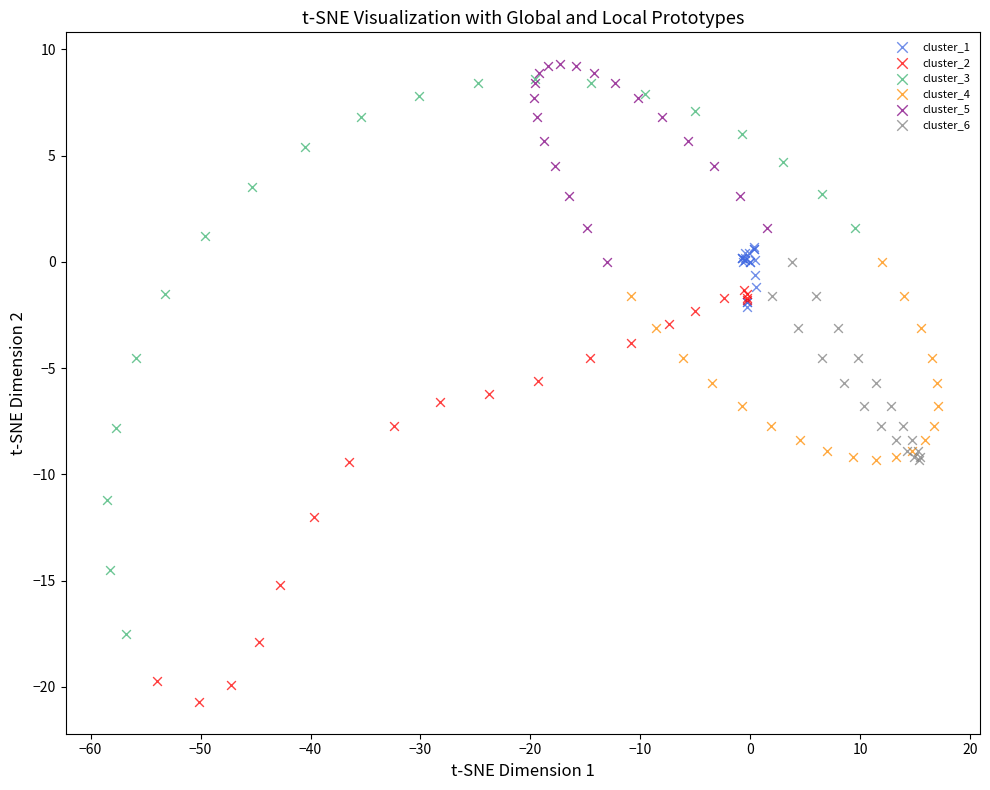

Which series reaches the minimum Y coordinate?

cluster_2